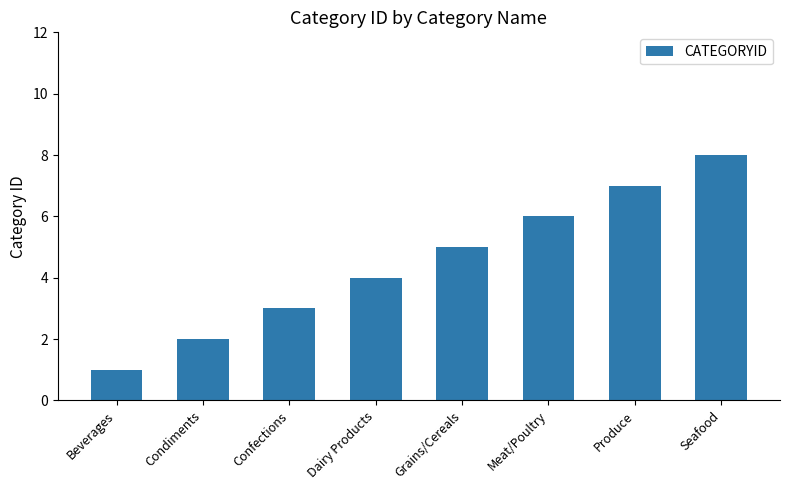

How many bars are there in total?

8